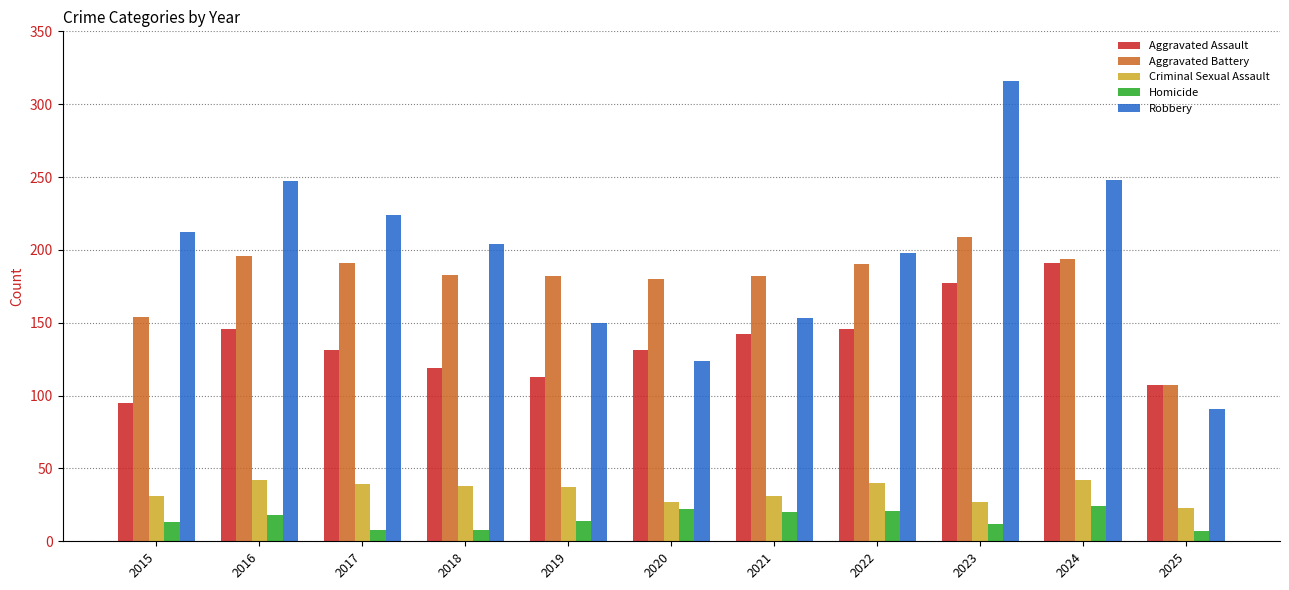

Where is Aggravated Battery nearest to the value 158?

2015